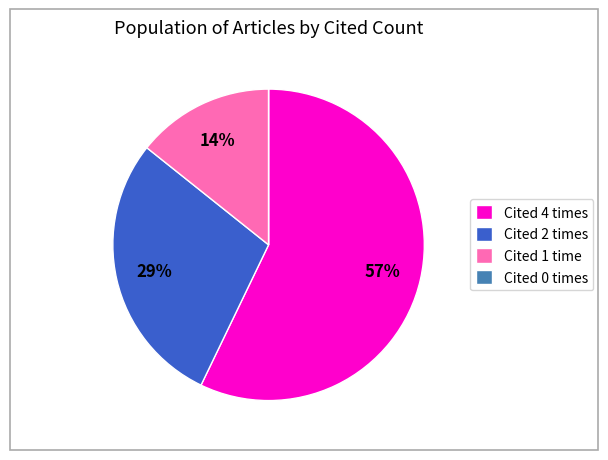

To the nearest percent, what is the difference between the largest and smallest slice percentages?

57%